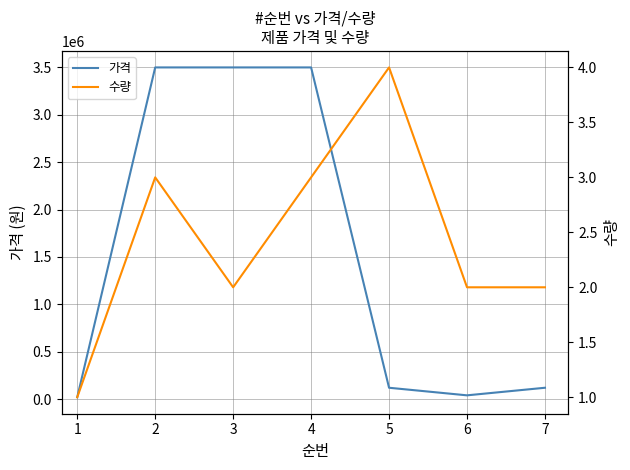

True or false: 수량 and 가격 cross at least once.

False